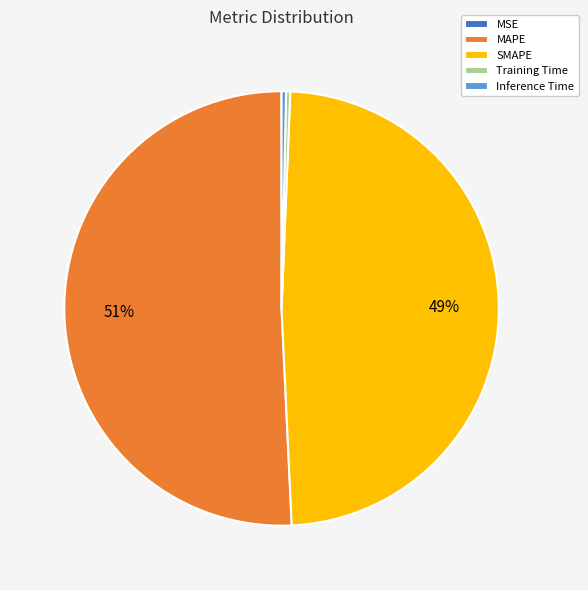

What is the majority slice?

MAPE